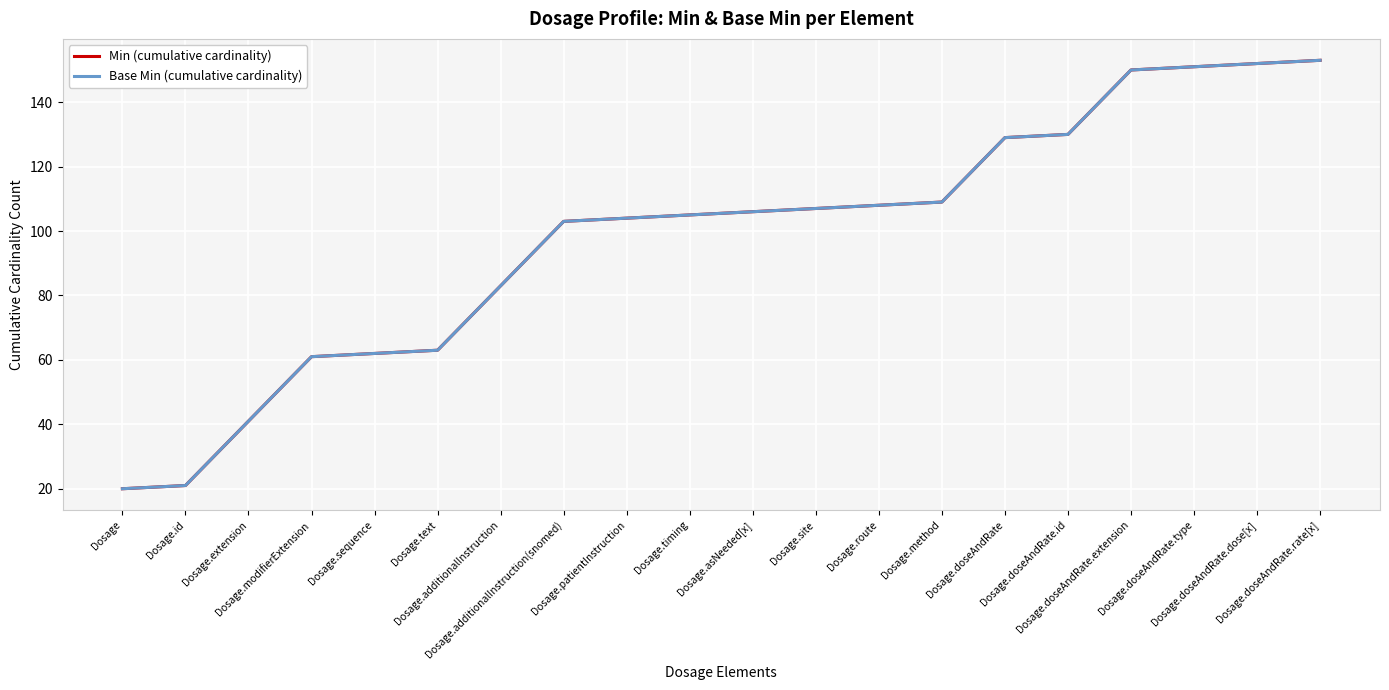

Reading left to right, transcribe all the data shown in this chart.

Min (cumulative cardinality): 20	21	41	61	62	63	83	103	104	105	106	107	108	109	129	130	150	151	152	153
Base Min (cumulative cardinality): 20	21	41	61	62	63	83	103	104	105	106	107	108	109	129	130	150	151	152	153